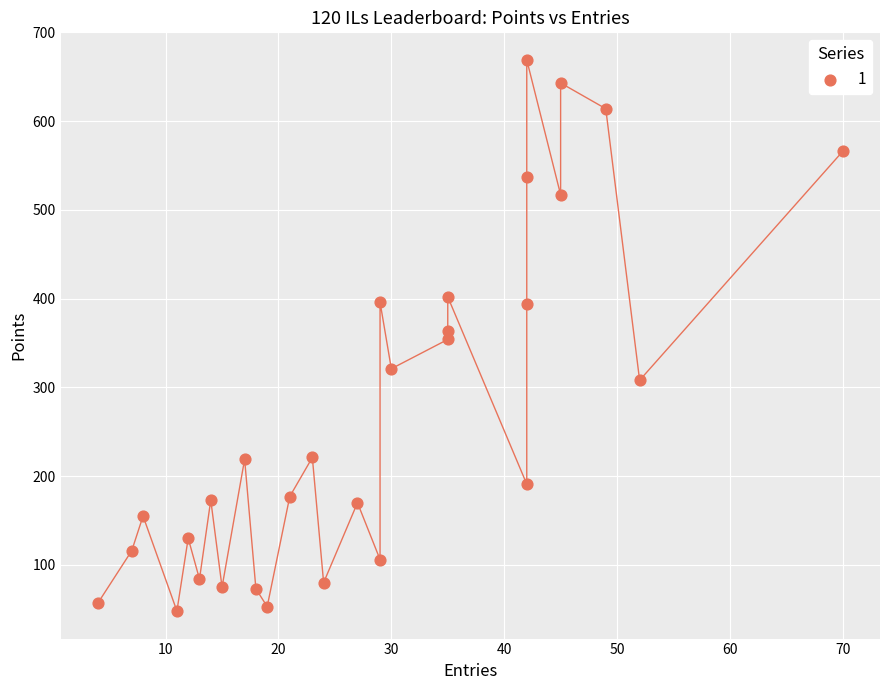

What is the range of X values (max minus min)?

66